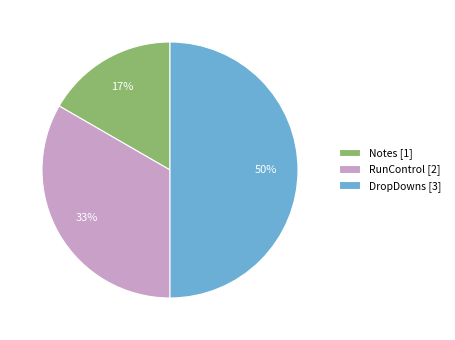

Is Notes the majority of the pie?

No